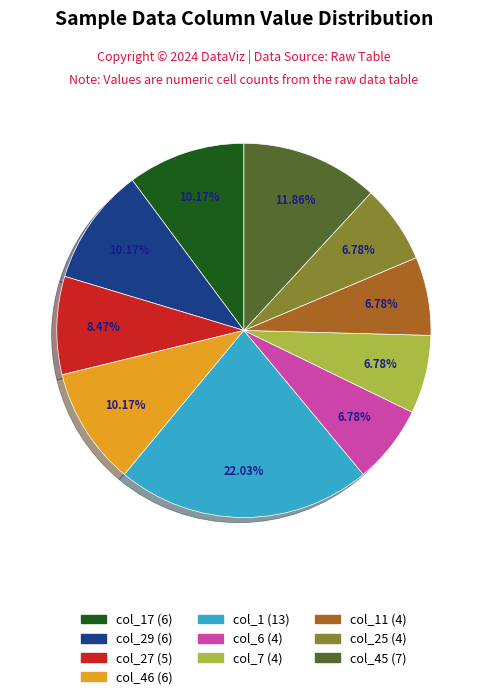

Is there a majority slice in this chart?

No